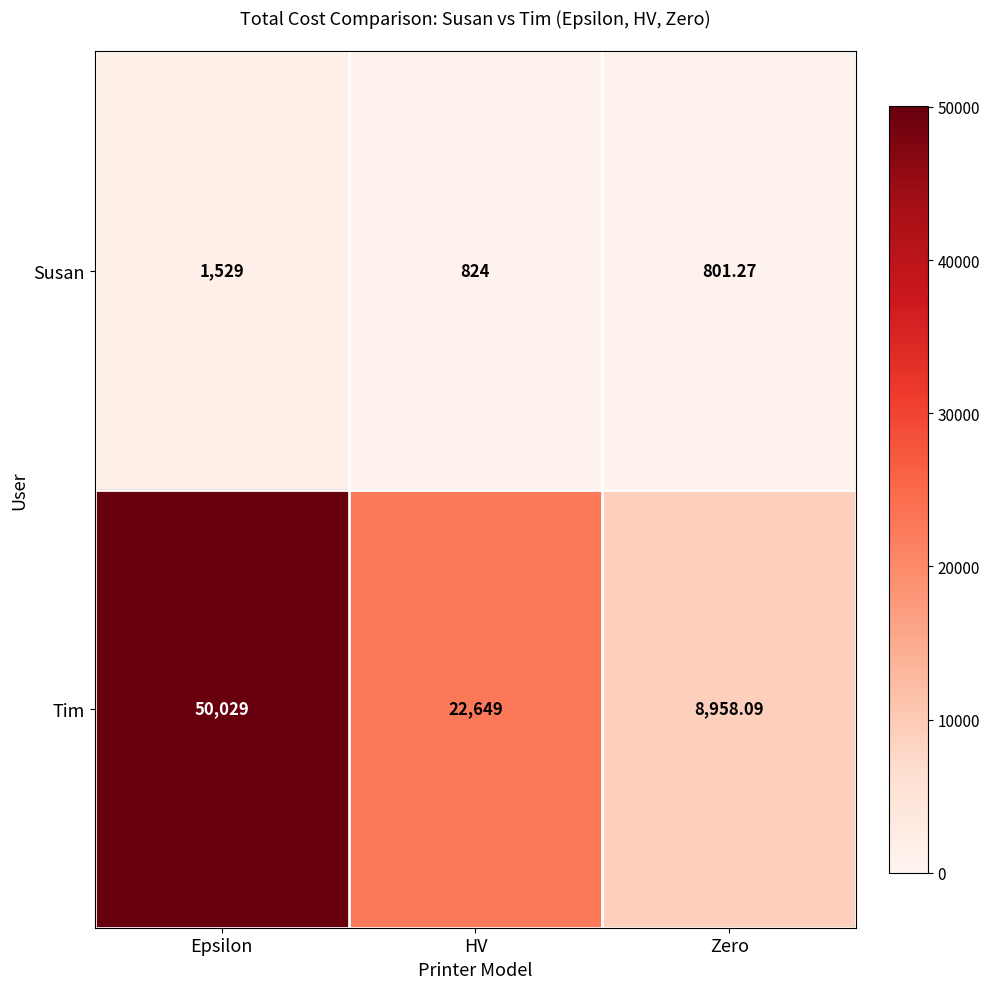

Where is Tim nearest to the value 29493?

HV